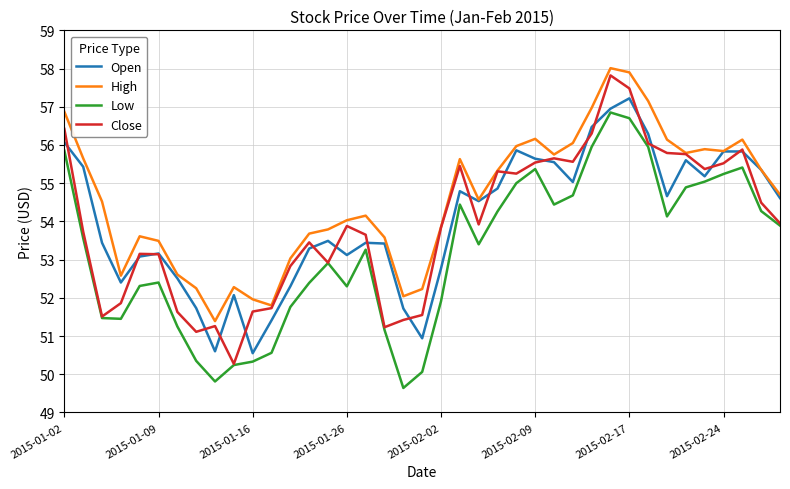

True or false: Low and High cross at least once.

False